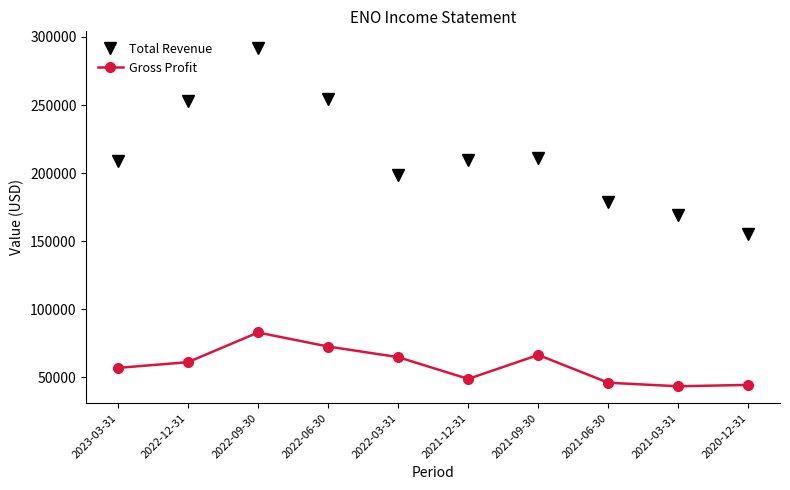

What is the sum of the Gross Profit values at 2021-09-30 and 2021-12-31?

115200